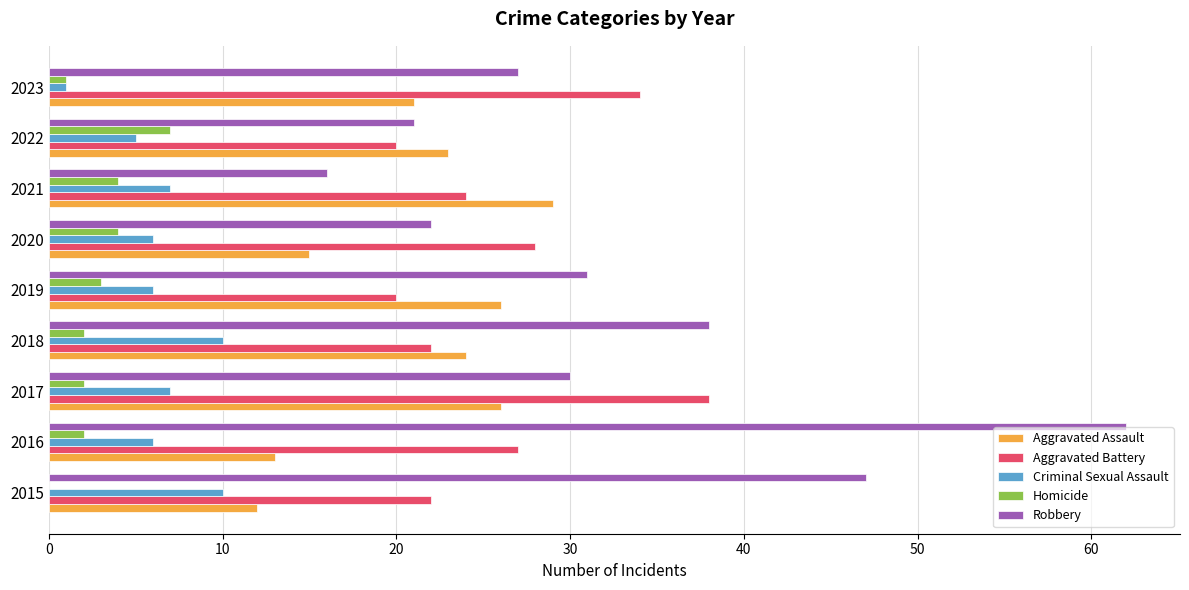

What is the total value across all series at 2021?

80